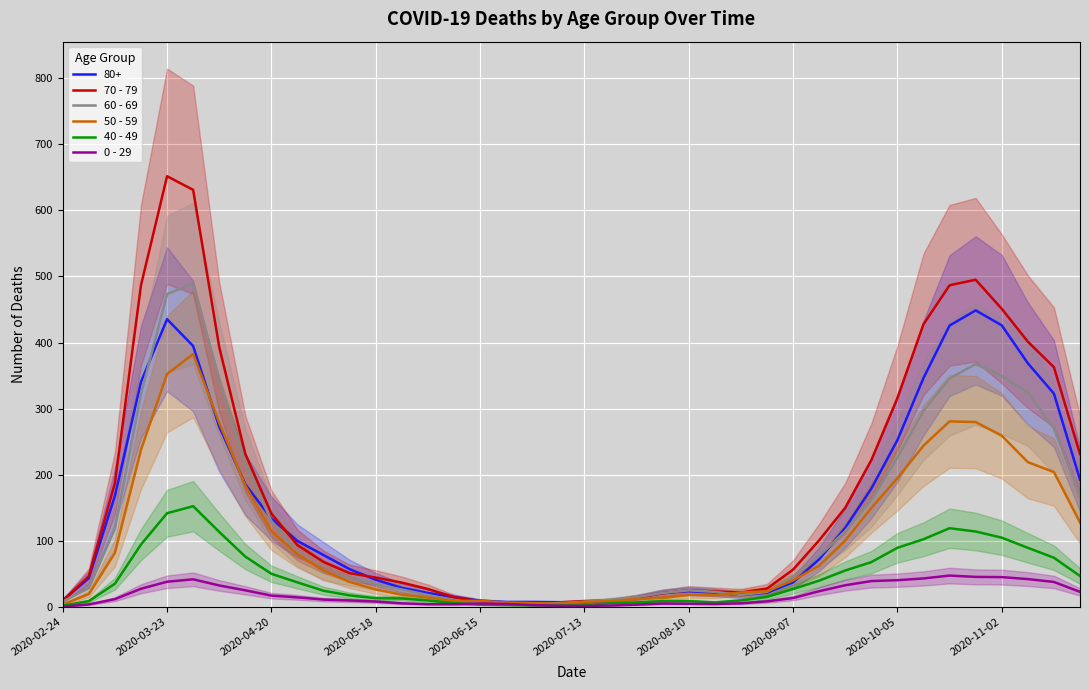

List the series in order of their peak value, highest first.

70 - 79, 60 - 69, 50 - 59, 40 - 49, 0 - 29